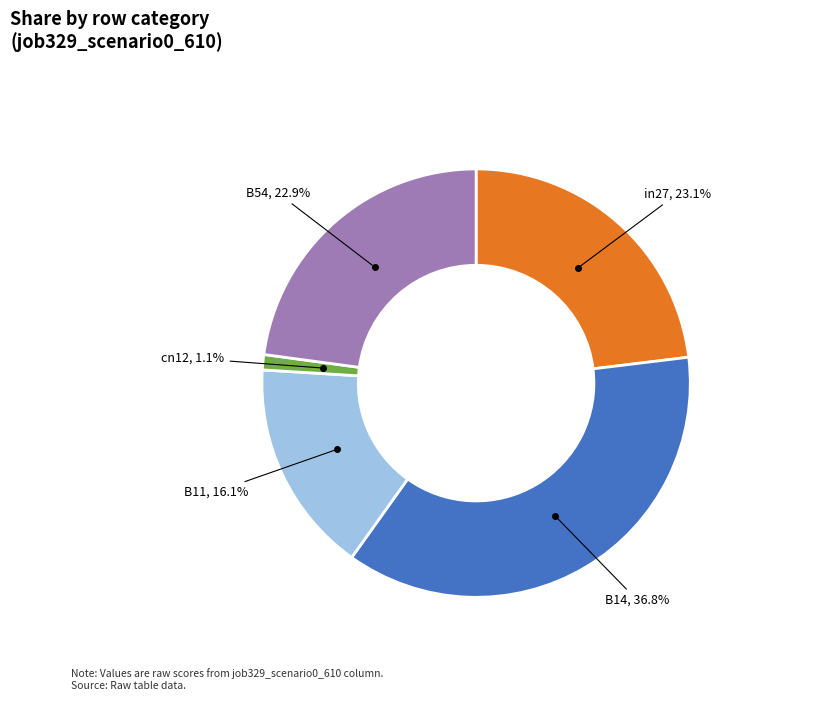

To the nearest percent, what is the average slice percentage?

20%